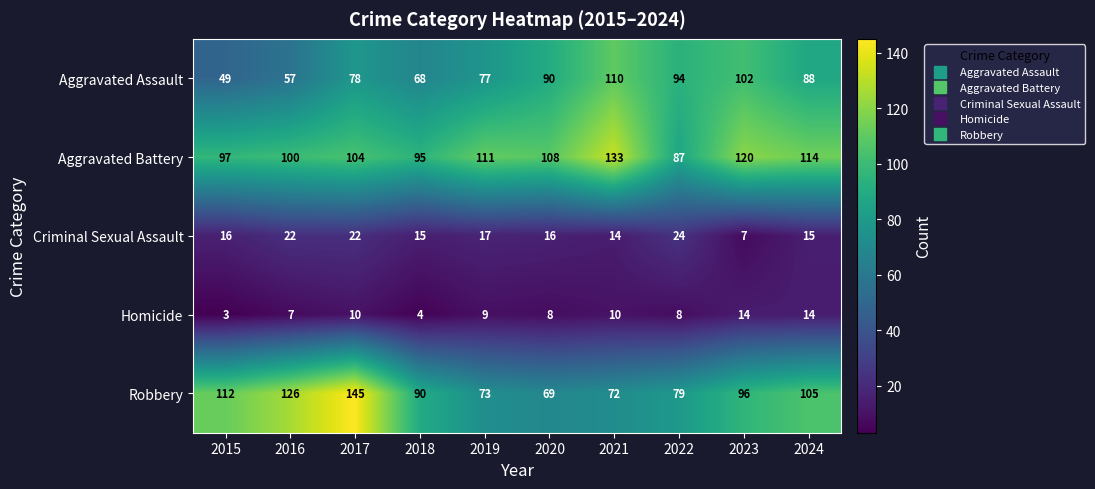

What is the total value across all series at 2024?

336